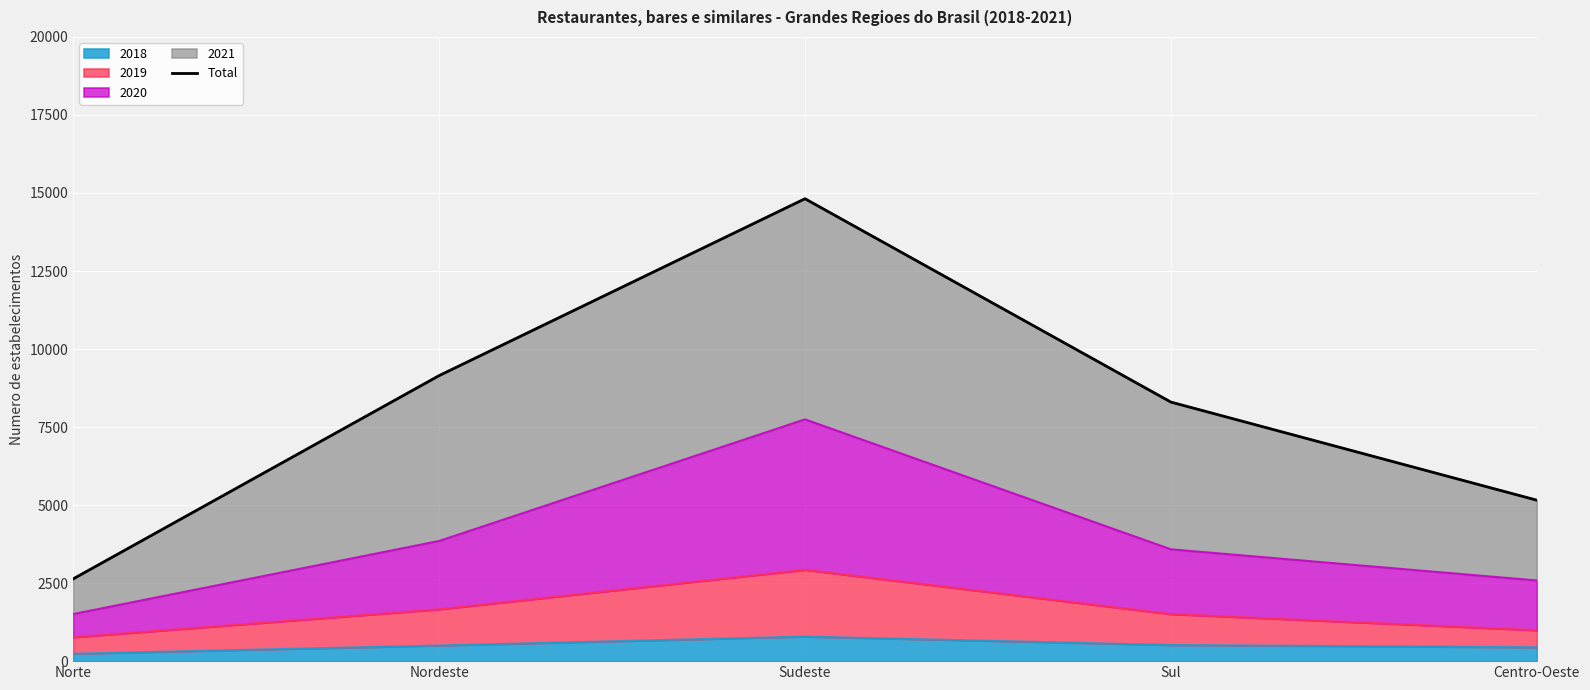

Is it true that 2018 equals 787 at Sudeste?

True